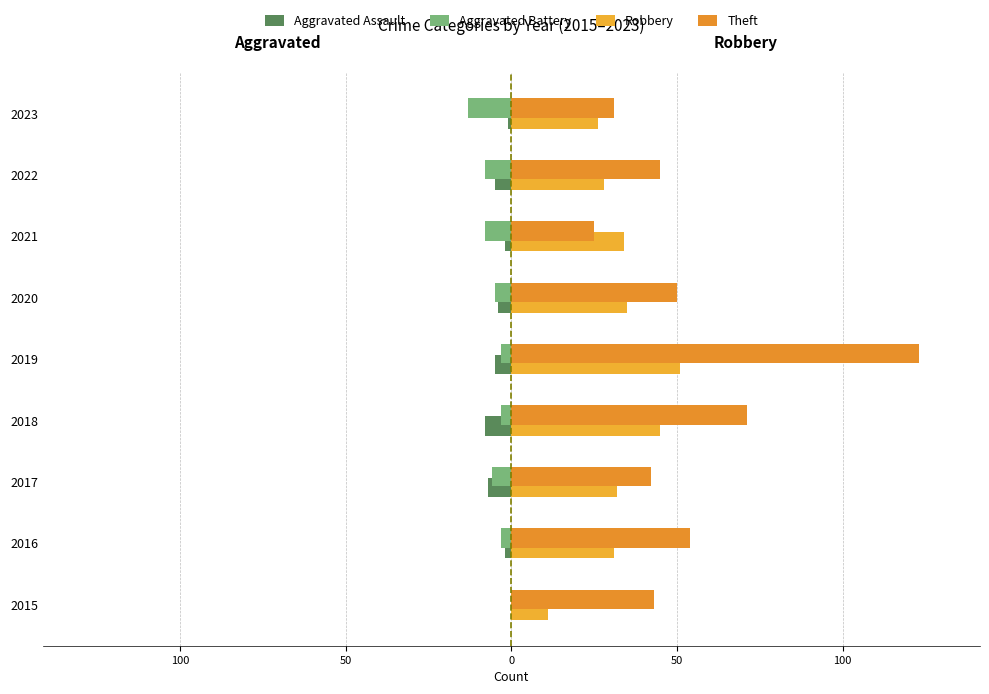

Reading left to right, what are all the values shown in this chart?

Aggravated Assault: 0	-2	-7	-8	-5	-4	-2	-5	-1
Aggravated Battery: 0	-3	-6	-3	-3	-5	-8	-8	-13
Robbery: 11	31	32	45	51	35	34	28	26
Theft: 43	54	42	71	123	50	25	45	31